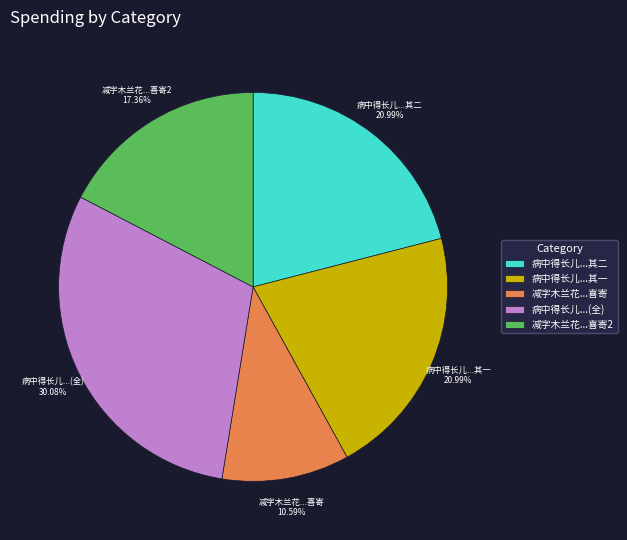

Does 减字木兰花...喜寄2 account for over 50% of the chart?

No